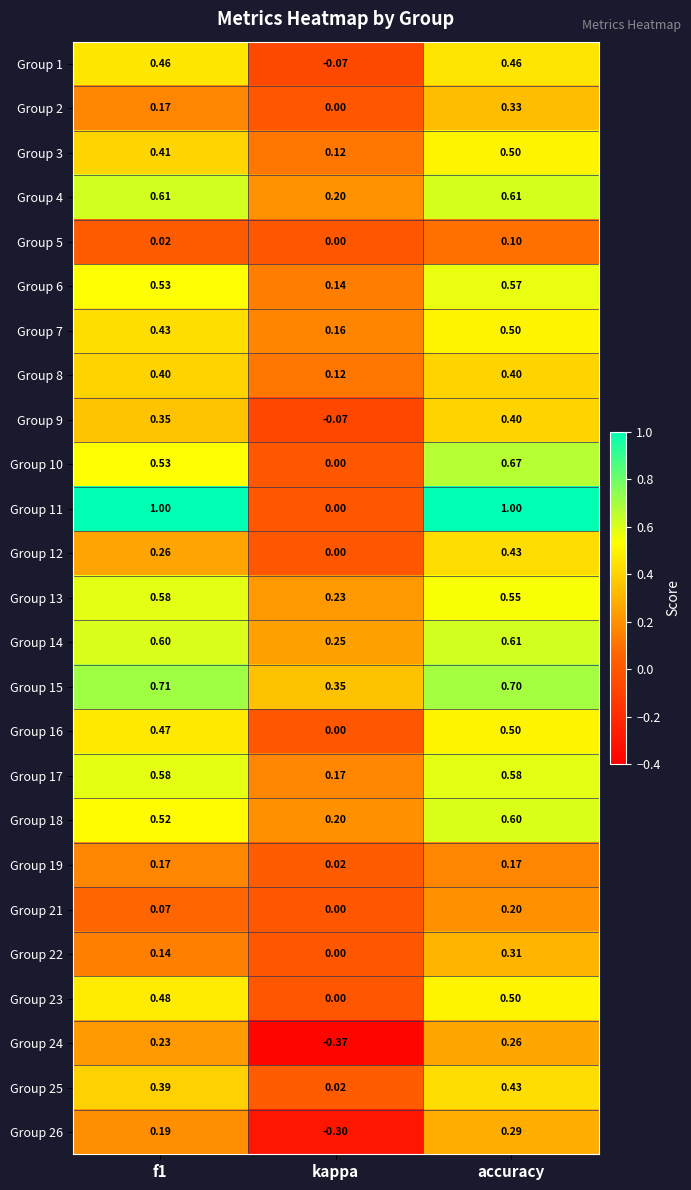

Which series changed the most between f1 and kappa?

Group 11